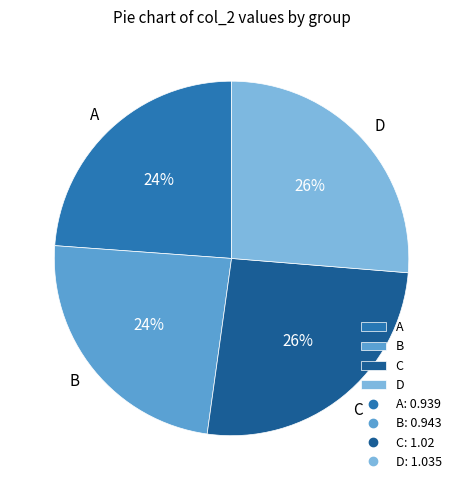

Is the sum of A and B greater than half?

No